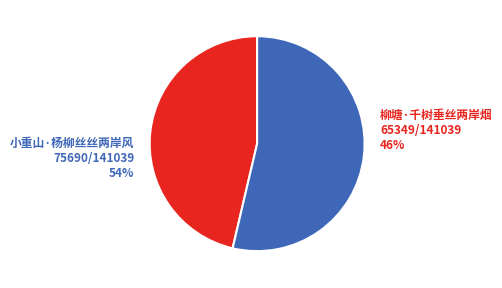

What is the change in value from 柳塘·千树垂丝两岸烟 to 小重山·杨柳丝丝两岸风?

+10341